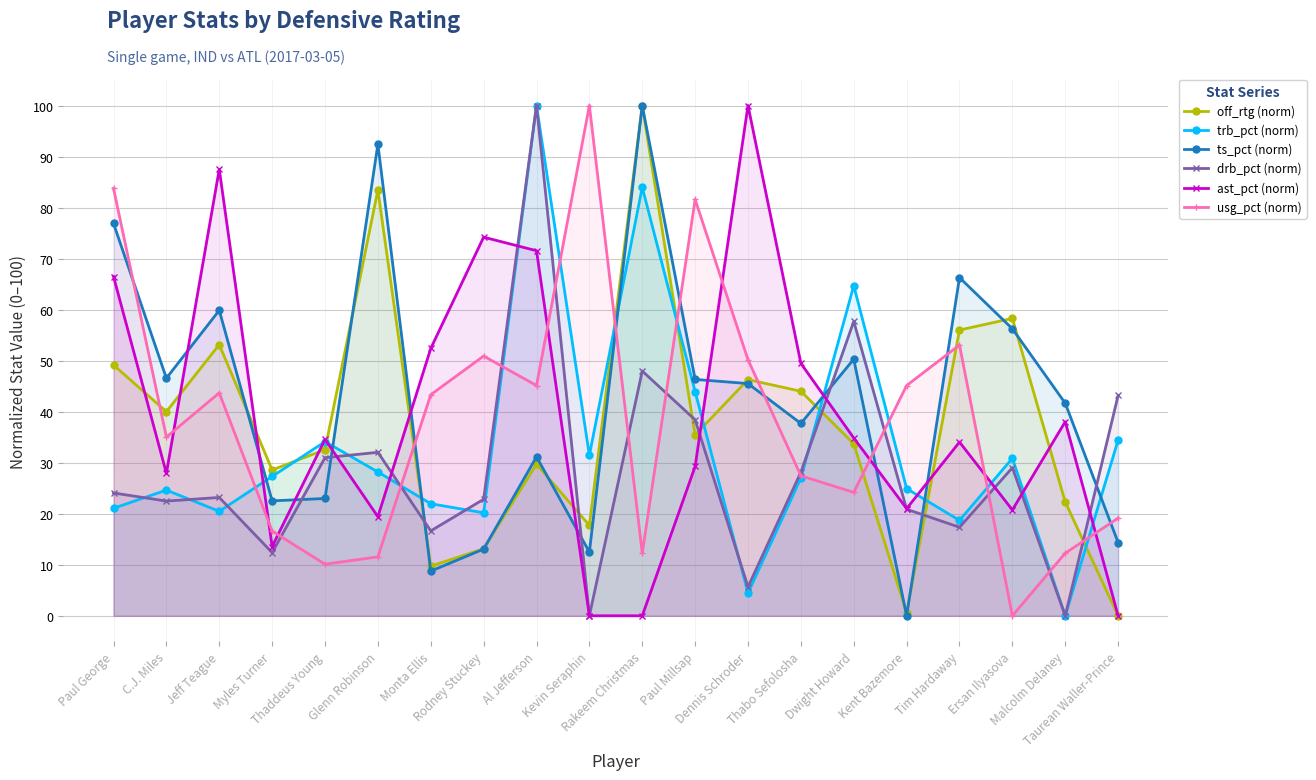

Reading left to right, extract all data points from this chart.

off_rtg (norm): Paul George=49.1	C.J. Miles=40.0	Jeff Teague=53.1	Myles Turner=28.6	Thaddeus Young=32.6	Glenn Robinson=83.4	Monta Ellis=9.7	Rodney Stuckey=13.1	Al Jefferson=29.7	Kevin Seraphin=17.7	Rakeem Christmas=100.0	Paul Millsap=35.4	Dennis Schroder=46.3	Thabo Sefolosha=44.0	Dwight Howard=33.7	Kent Bazemore=0.6	Tim Hardaway=56.0	Ersan Ilyasova=58.3	Malcolm Delaney=22.3	Taurean Waller-Prince=0.0
trb_pct (norm): Paul George=21.1	C.J. Miles=24.6	Jeff Teague=20.5	Myles Turner=27.3	Thaddeus Young=34.1	Glenn Robinson=28.2	Monta Ellis=22.0	Rodney Stuckey=20.2	Al Jefferson=100.0	Kevin Seraphin=31.5	Rakeem Christmas=84.0	Paul Millsap=43.9	Dennis Schroder=4.5	Thabo Sefolosha=27.0	Dwight Howard=64.7	Kent Bazemore=24.9	Tim Hardaway=18.7	Ersan Ilyasova=30.9	Malcolm Delaney=0.0	Taurean Waller-Prince=34.4
ts_pct (norm): Paul George=76.9	C.J. Miles=46.6	Jeff Teague=59.9	Myles Turner=22.5	Thaddeus Young=23.0	Glenn Robinson=92.4	Monta Ellis=8.8	Rodney Stuckey=13.1	Al Jefferson=31.2	Kevin Seraphin=12.5	Rakeem Christmas=100.0	Paul Millsap=46.3	Dennis Schroder=45.5	Thabo Sefolosha=37.7	Dwight Howard=50.3	Kent Bazemore=0.0	Tim Hardaway=66.3	Ersan Ilyasova=56.2	Malcolm Delaney=41.7	Taurean Waller-Prince=14.4
drb_pct (norm): Paul George=24.1	C.J. Miles=22.5	Jeff Teague=23.2	Myles Turner=12.4	Thaddeus Young=31.0	Glenn Robinson=32.0	Monta Ellis=16.6	Rodney Stuckey=22.8	Al Jefferson=100.0	Kevin Seraphin=0.0	Rakeem Christmas=48.0	Paul Millsap=38.4	Dennis Schroder=5.7	Thabo Sefolosha=28.1	Dwight Howard=57.7	Kent Bazemore=20.9	Tim Hardaway=17.3	Ersan Ilyasova=29.0	Malcolm Delaney=0.0	Taurean Waller-Prince=43.2
ast_pct (norm): Paul George=66.5	C.J. Miles=27.9	Jeff Teague=87.5	Myles Turner=13.6	Thaddeus Young=34.6	Glenn Robinson=19.4	Monta Ellis=52.4	Rodney Stuckey=74.2	Al Jefferson=71.5	Kevin Seraphin=0.0	Rakeem Christmas=0.0	Paul Millsap=29.3	Dennis Schroder=100.0	Thabo Sefolosha=49.5	Dwight Howard=34.8	Kent Bazemore=21.0	Tim Hardaway=34.0	Ersan Ilyasova=20.7	Malcolm Delaney=38.0	Taurean Waller-Prince=0.0
usg_pct (norm): Paul George=83.8	C.J. Miles=35.0	Jeff Teague=43.7	Myles Turner=16.6	Thaddeus Young=10.1	Glenn Robinson=11.6	Monta Ellis=43.3	Rodney Stuckey=50.9	Al Jefferson=45.1	Kevin Seraphin=100.0	Rakeem Christmas=12.3	Paul Millsap=81.6	Dennis Schroder=50.2	Thabo Sefolosha=27.4	Dwight Howard=24.2	Kent Bazemore=45.1	Tim Hardaway=53.1	Ersan Ilyasova=0.0	Malcolm Delaney=12.3	Taurean Waller-Prince=19.1